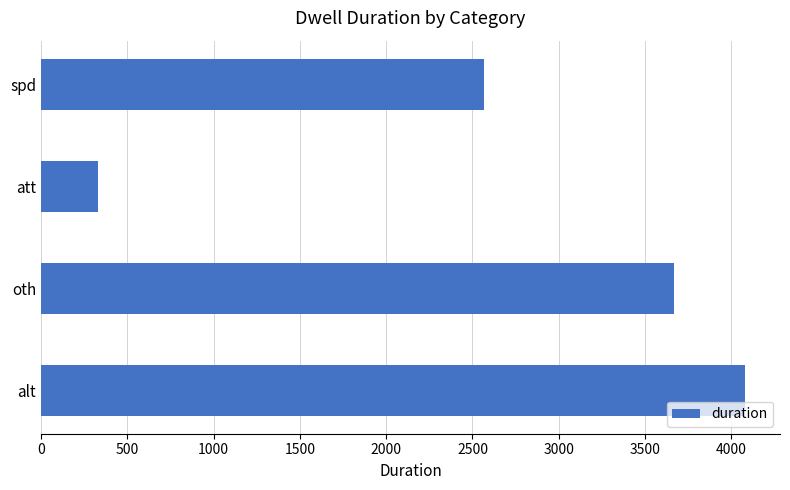

Reading top to bottom, extract all data points from this chart.

spd=2565	att=330	oth=3667	alt=4078